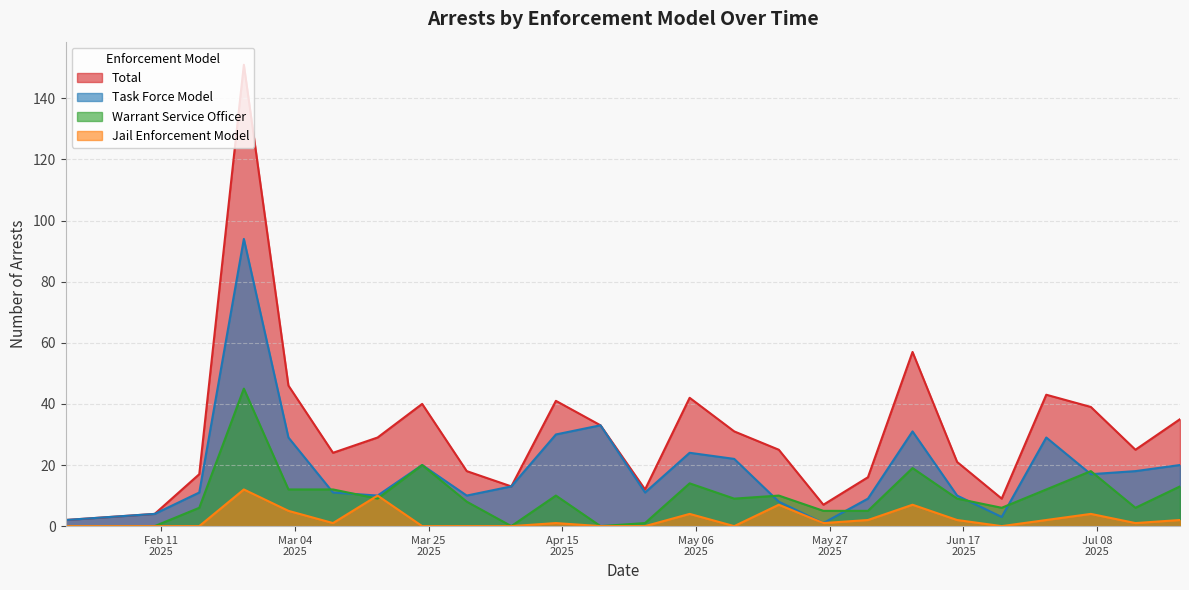

Does the chart display data point markers on the line(s)?

No